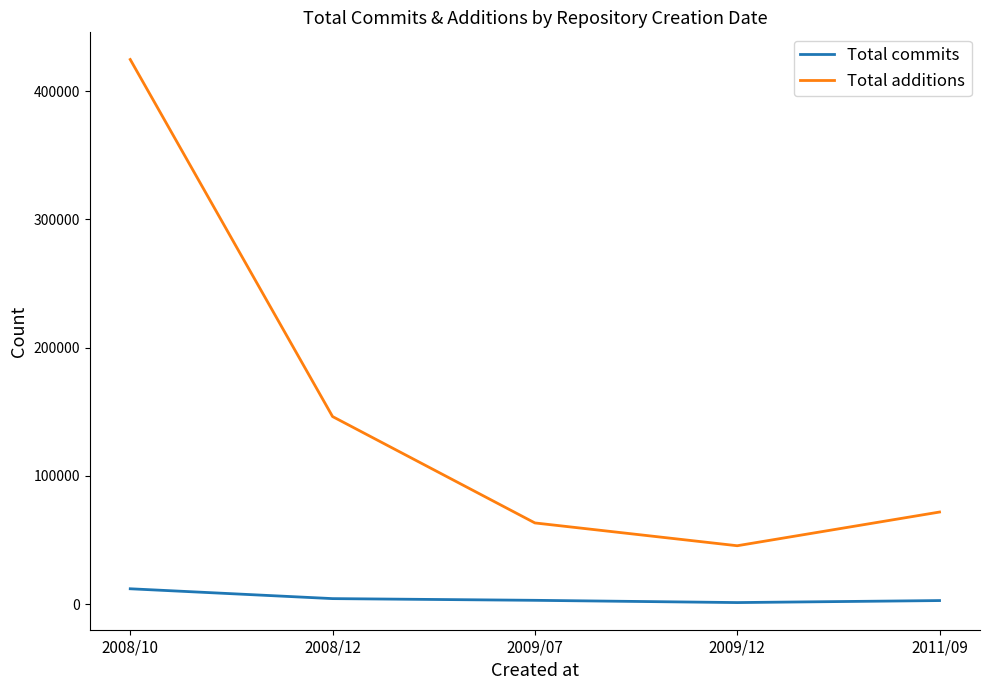

What is the average value of the Total commits series?

4616